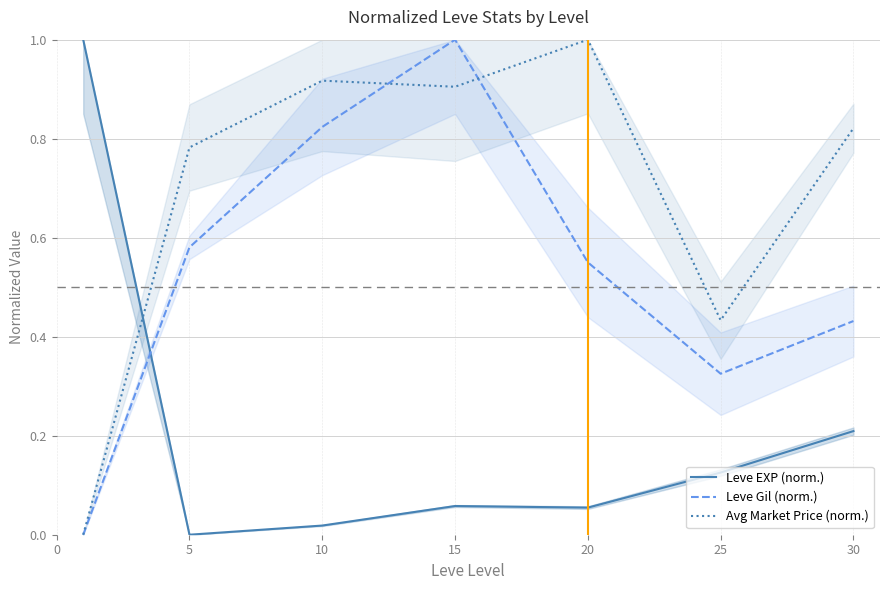

Is the value of Leve EXP (norm.) at 25 greater than the value of Avg Market Price (norm.) at 10?

No